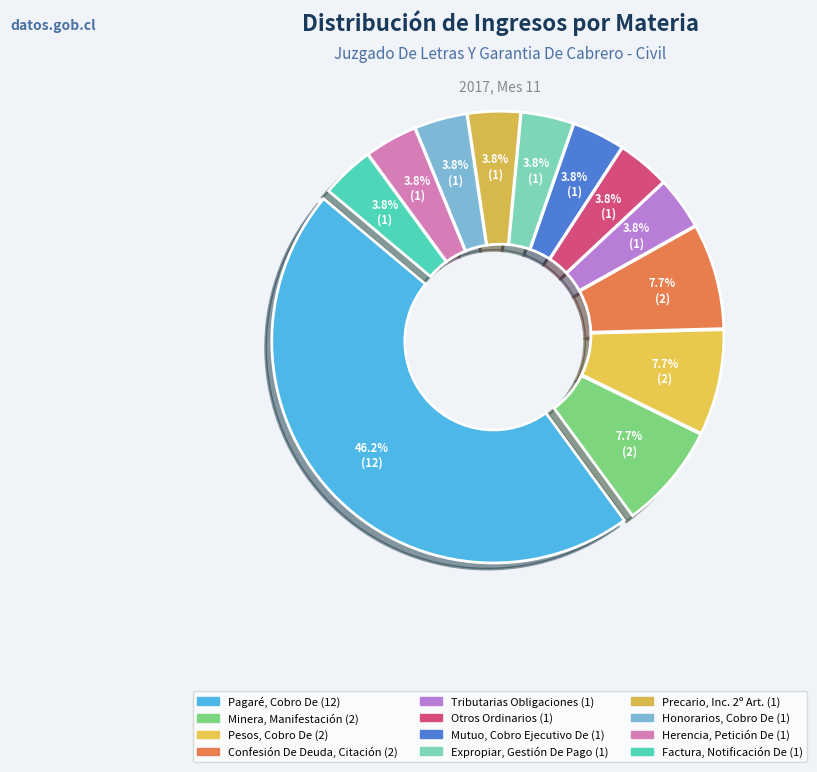

Count the number of slices in the pie.

12